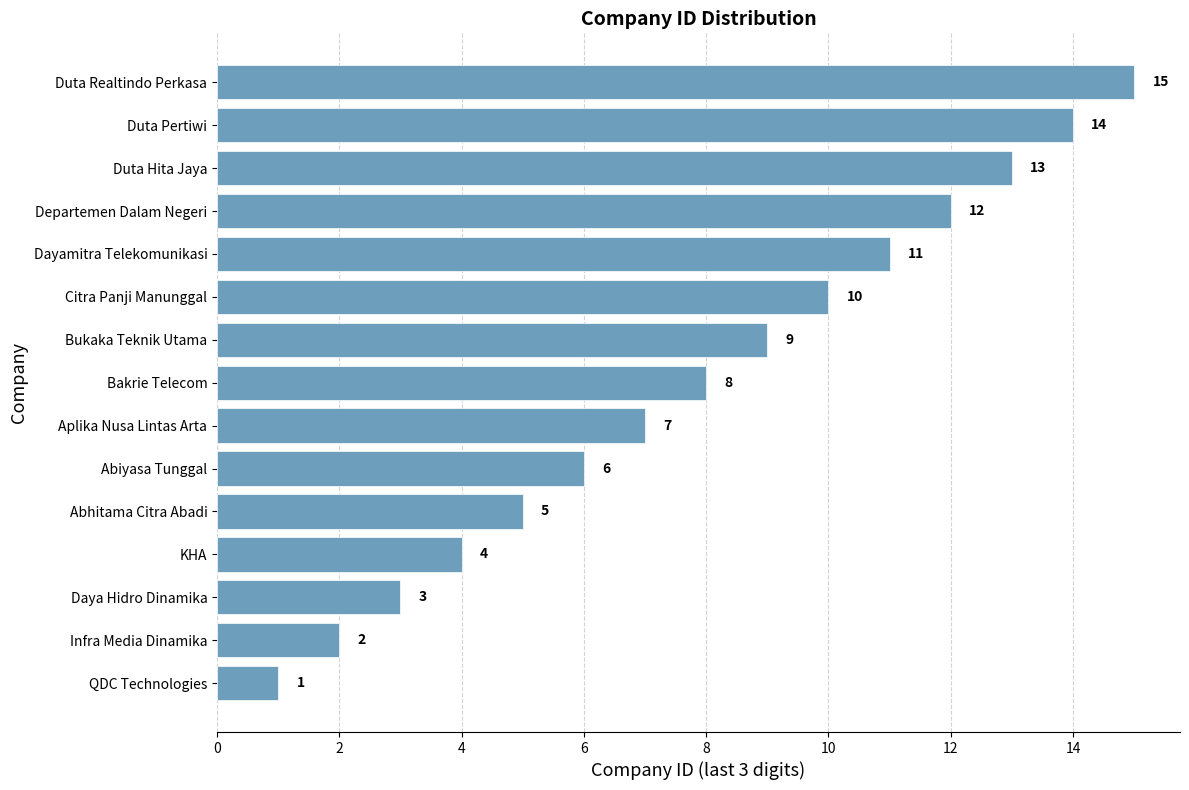

What is the difference between the second highest and minimum values?

13